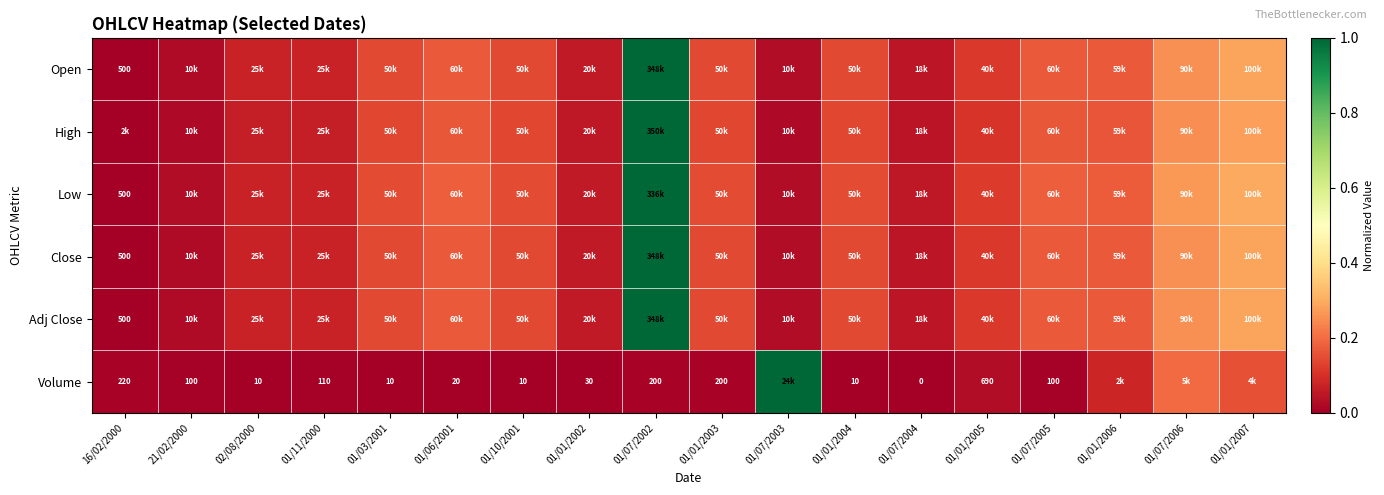

Which series has the largest range (max minus min)?

Open